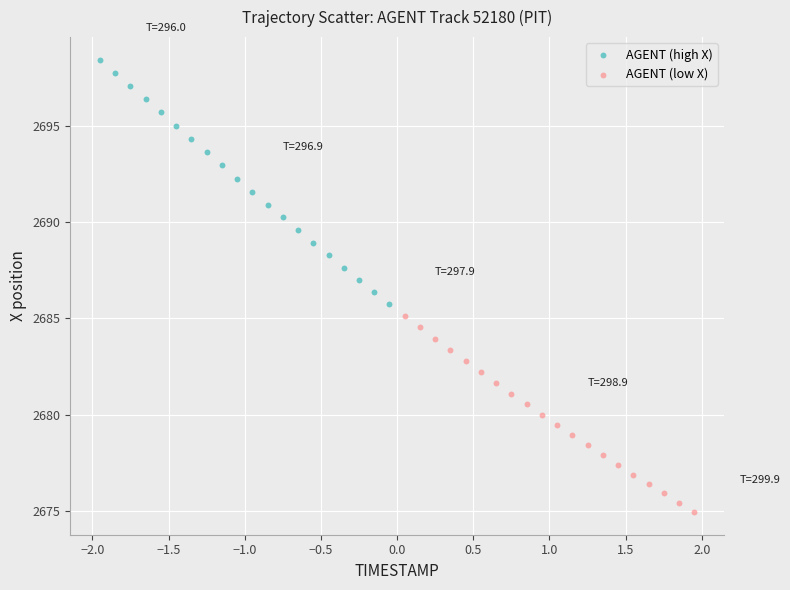

Which series contains the highest Y value?

AGENT (high X)